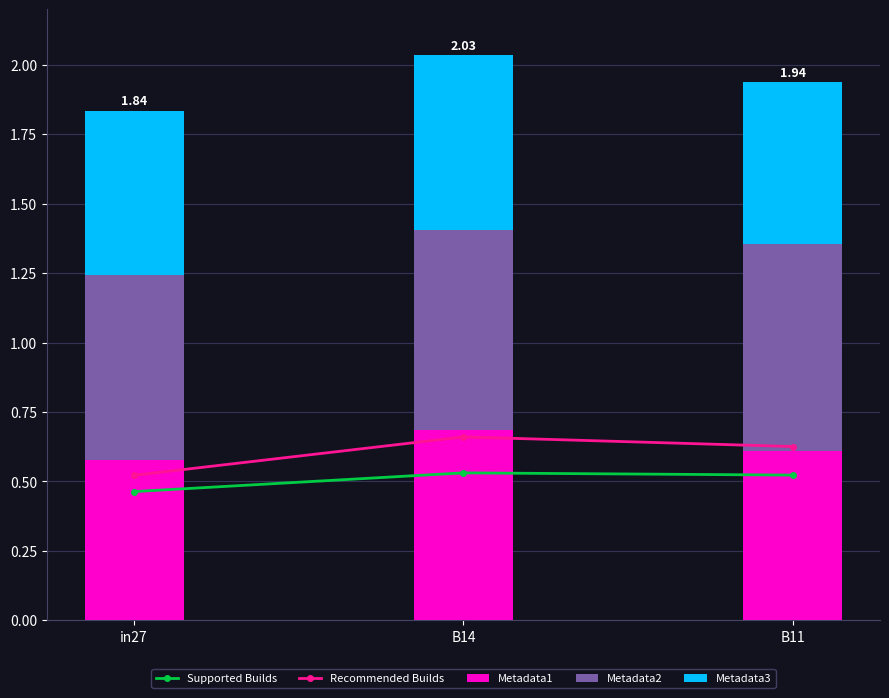

What is the sum of the Metadata2 values at in27 and B14?

1.4